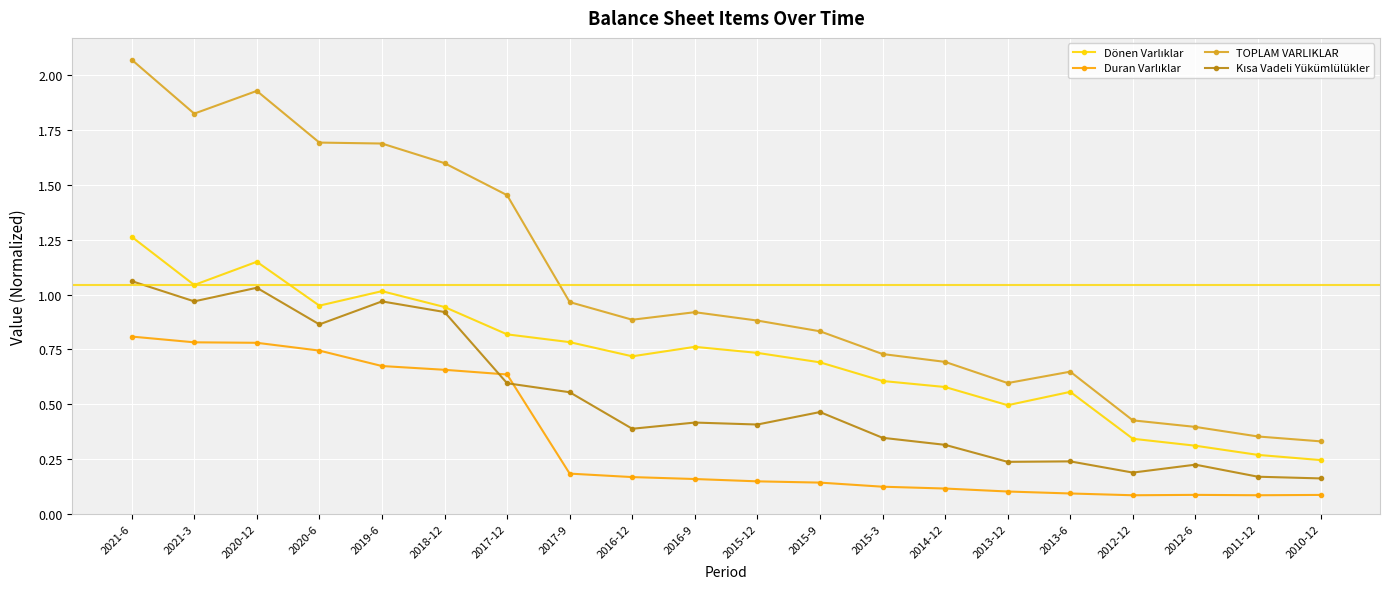

Which series changed the most between 2015-3 and 2010-12?

TOPLAM VARLIKLAR